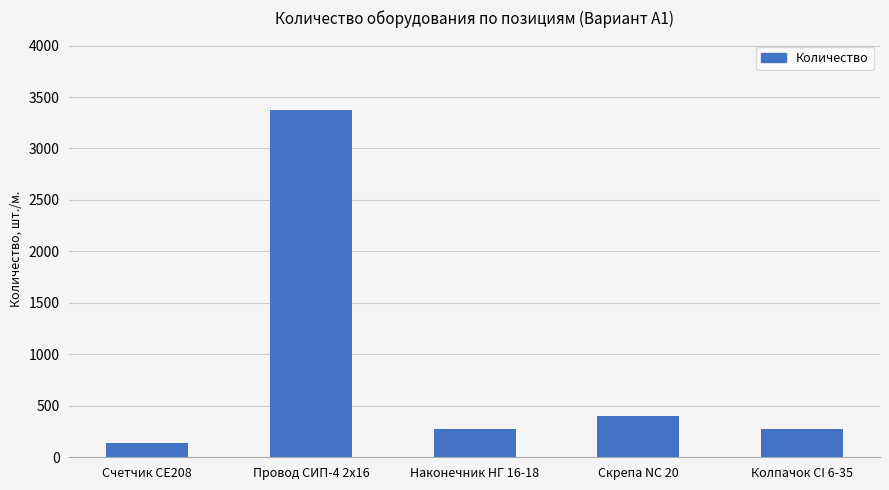

What is the sum of all values?

4455